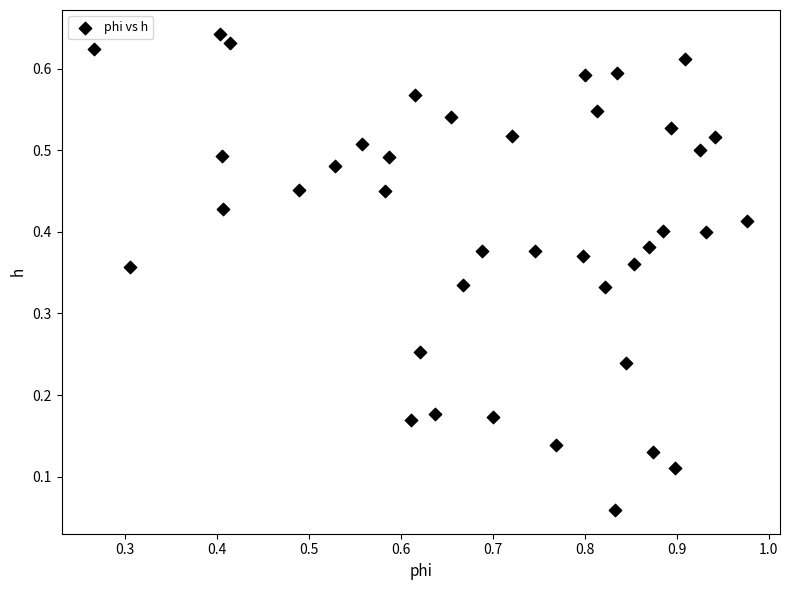

What is the range of X values (max minus min)?

0.7